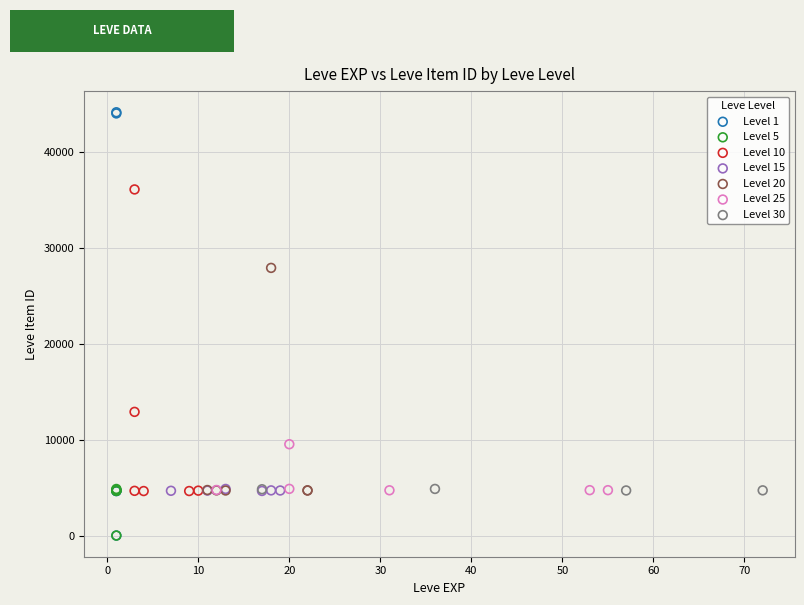

Which series contains the highest Y value?

Level 1